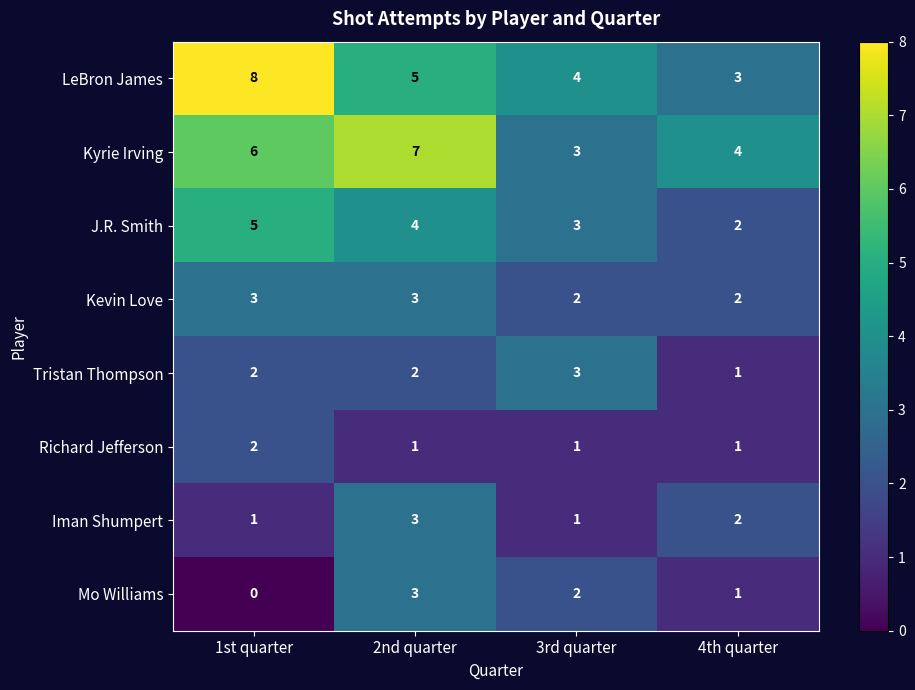

Rank the categories by Mo Williams value from lowest to highest.

1st quarter, 4th quarter, 3rd quarter, 2nd quarter